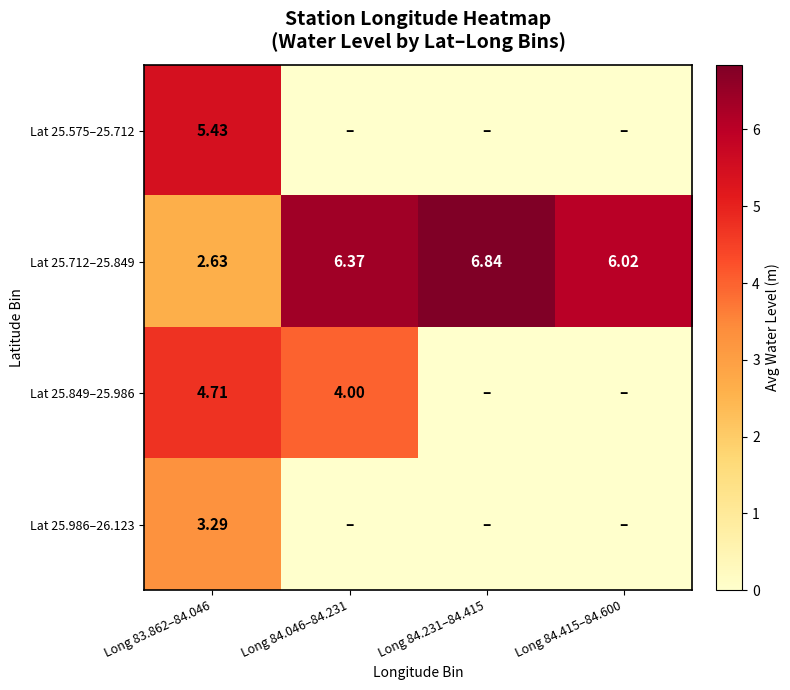

How many data points in Lat 25.712–25.849 are above 6?

3